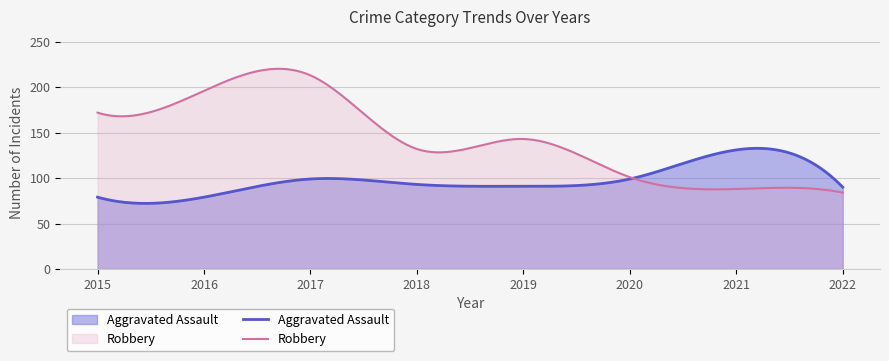

What is the difference between the maximum and minimum values in the Aggravated Assault series?

60.6